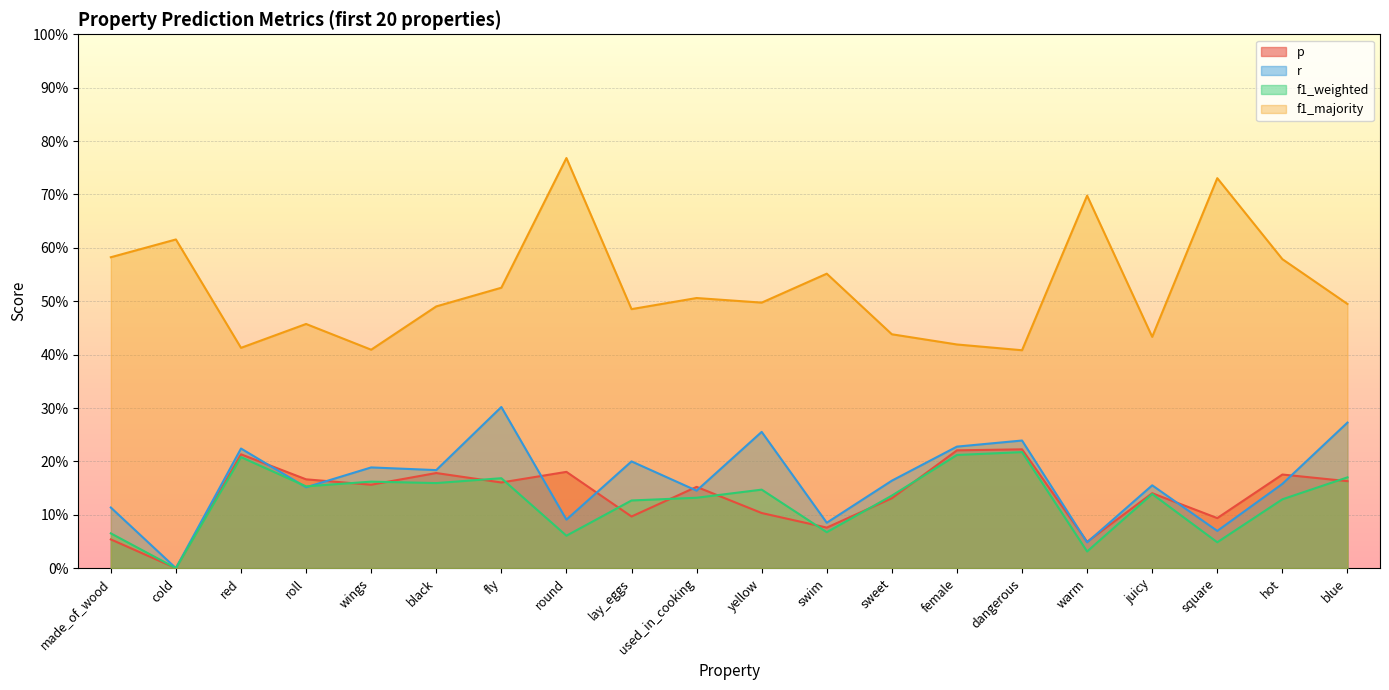

The f1_weighted series shows 0.1 at cold. True or false?

False